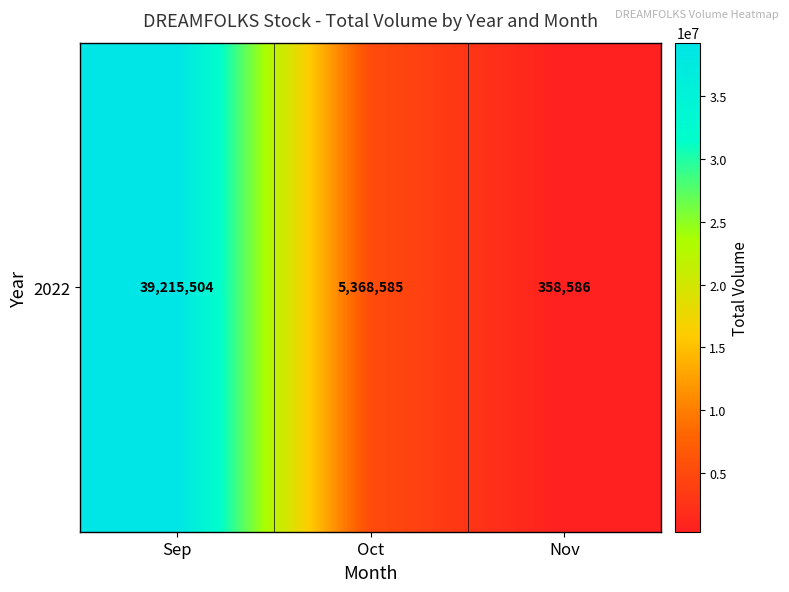

How many data points are above 5368585?

1